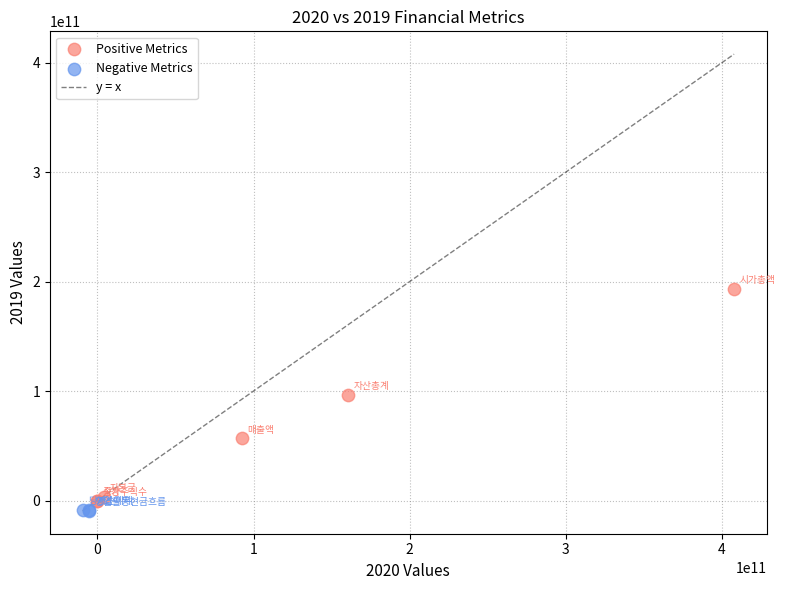

Which series has the widest spread of Y values?

Positive Metrics